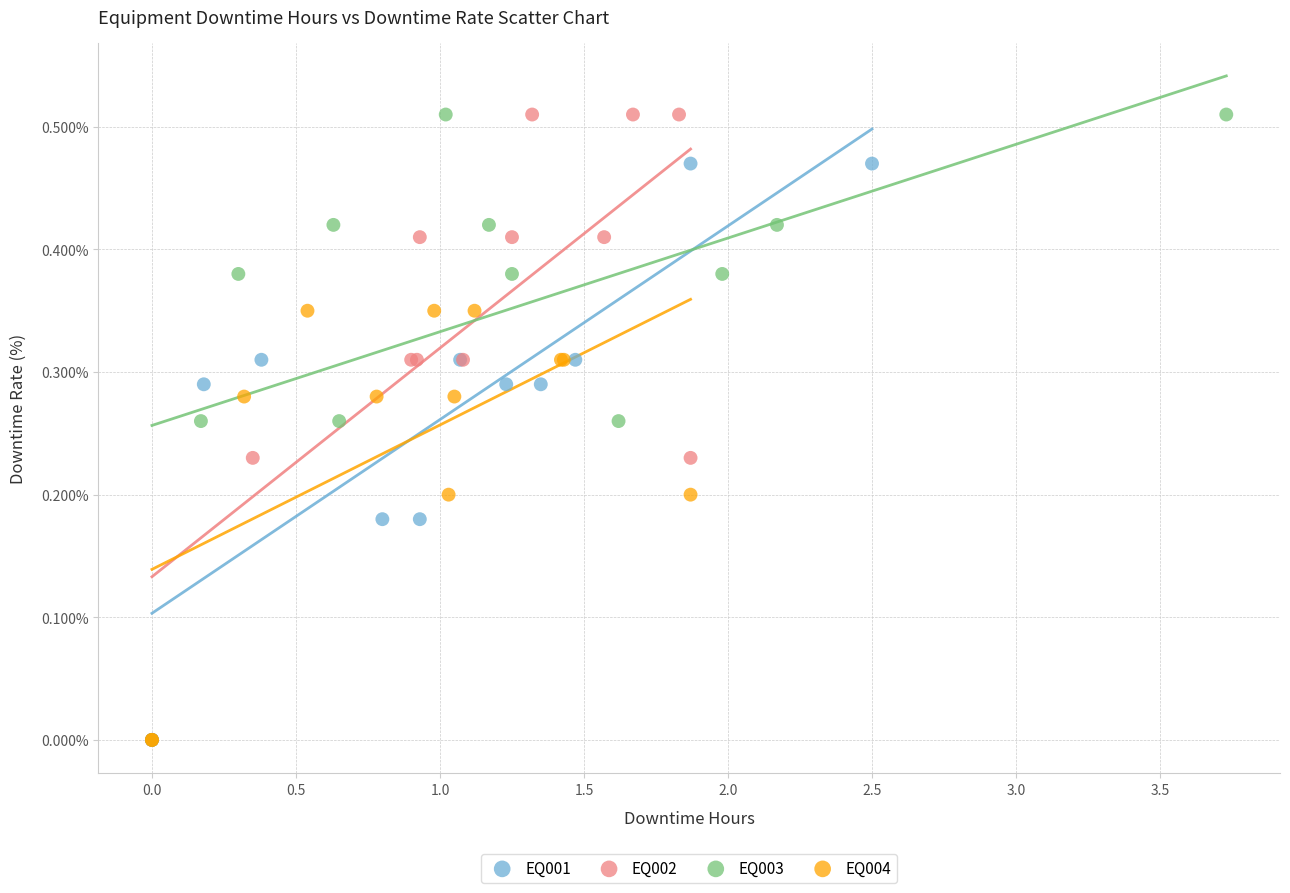

What are all the series names shown in the legend?

EQ001, EQ002, EQ003, EQ004